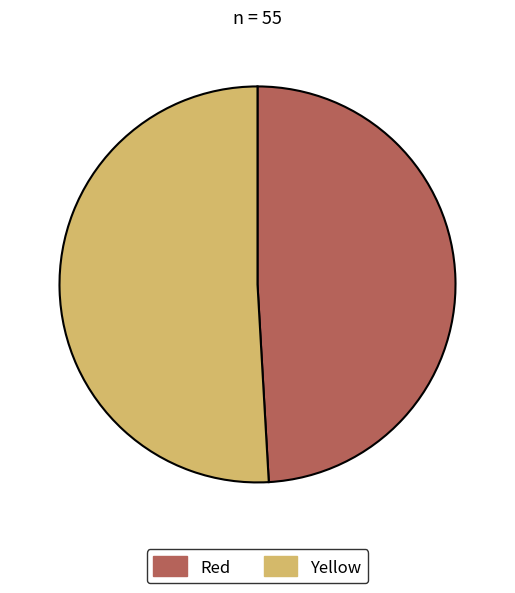

How many segments does this pie chart have?

2